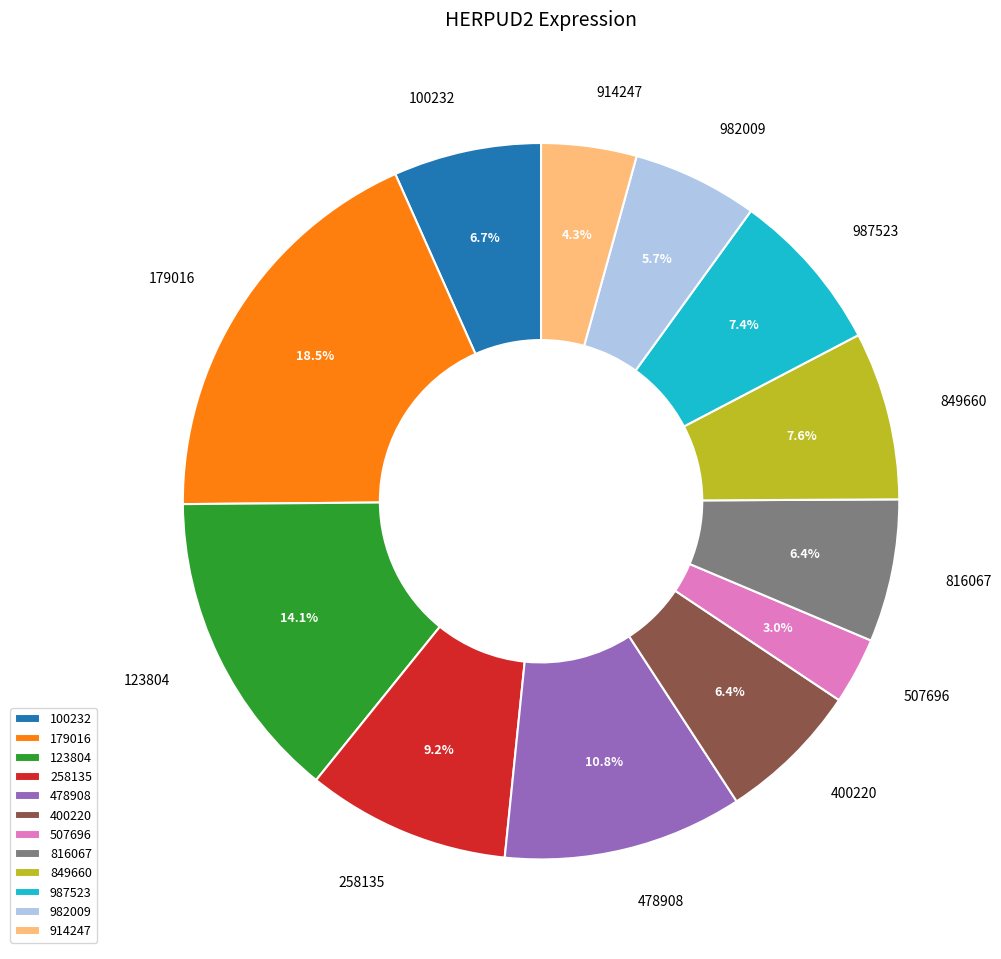

To the nearest percent, what portion does 123804 represent?

14%